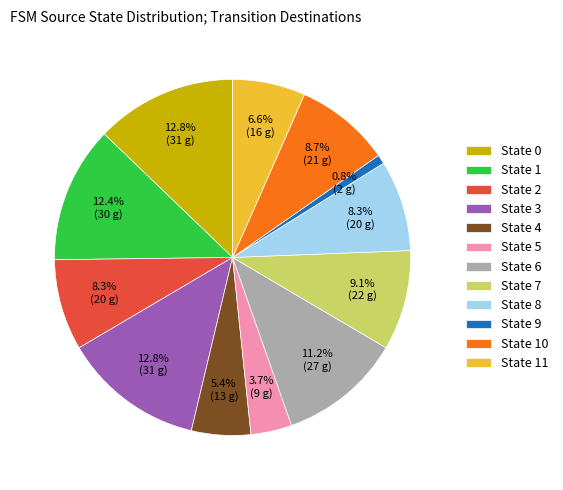

Does State 1 account for over 50% of the chart?

No